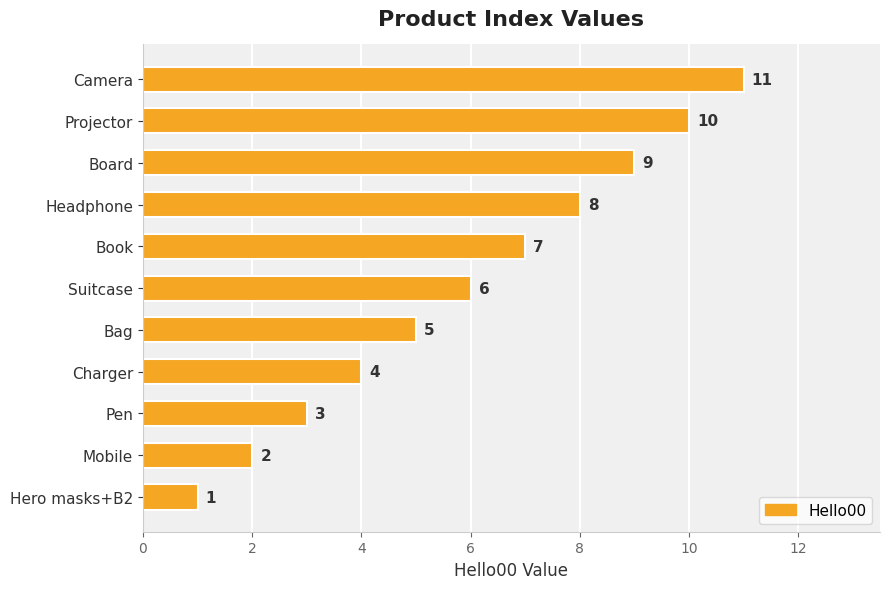

What is the average value?

6